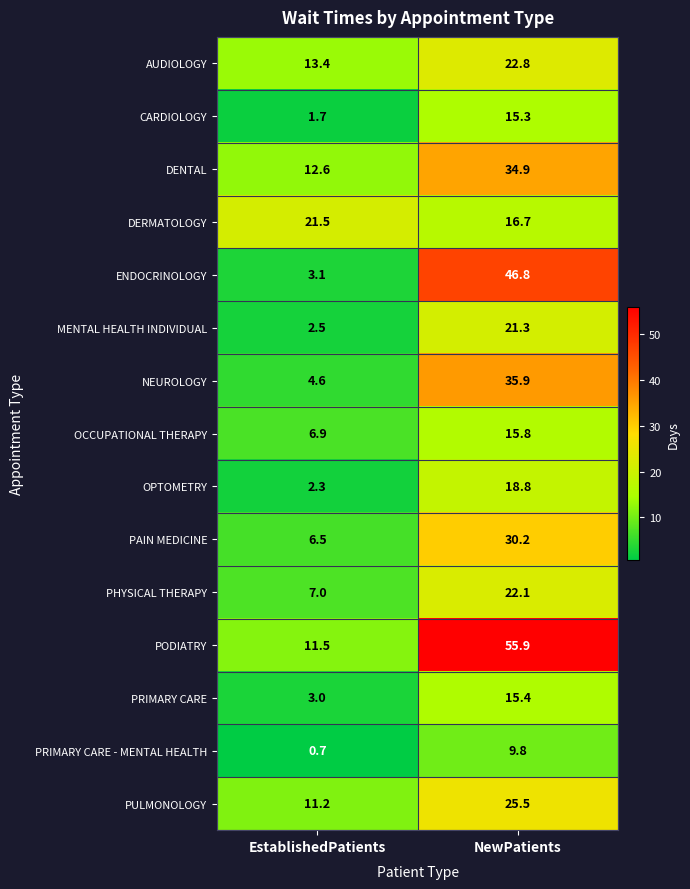

The value of MENTAL HEALTH INDIVIDUAL at EstablishedPatients is 3.5. True or false?

False